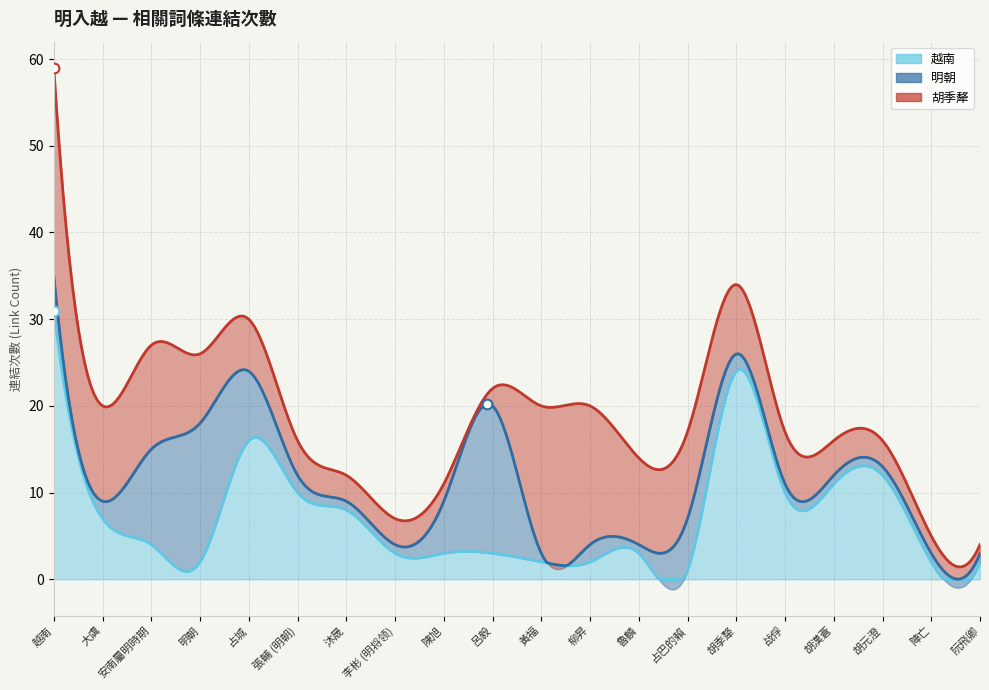

Does the chart have visible grid lines?

Yes